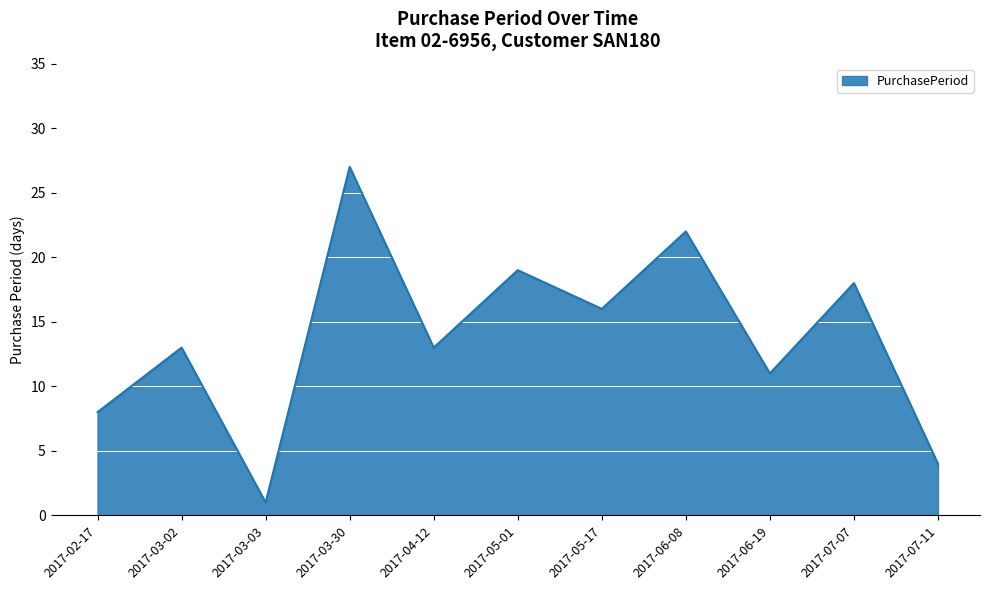

Reading left to right, what are all the values shown in this chart?

8	13	1	27	13	19	16	22	11	18	4